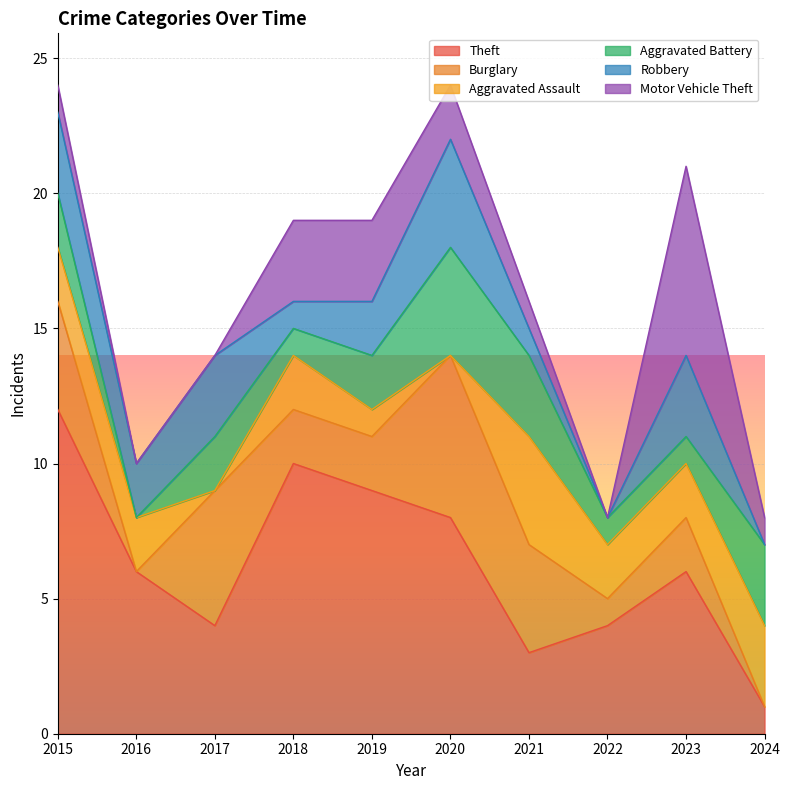

What is the value of the Aggravated Assault point at the 5th from the left?

1